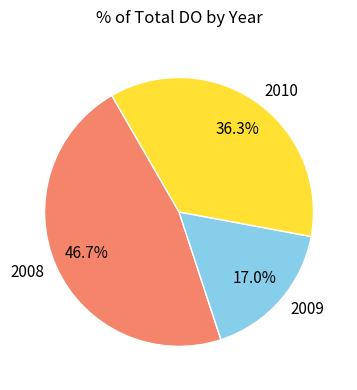

What is the largest slice in the pie chart?

2008